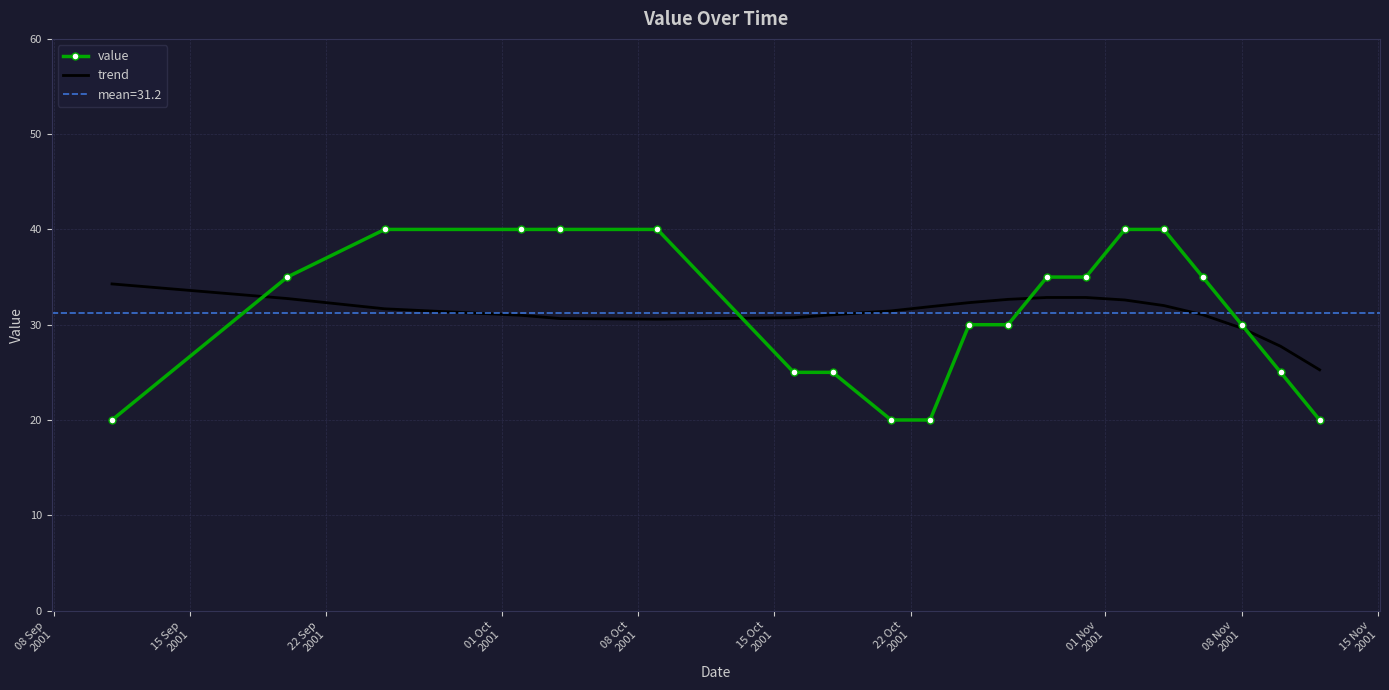

Reading left to right, what are all the values shown in this chart?

value: 20.0	35.0	40.0	40.0	40.0	40.0	25.0	25.0	20.0	20.0	30.0	30.0	35.0	35.0	40.0	40.0	35.0	30.0	25.0	20.0
trend: 34.3	32.7	31.7	31.0	30.6	30.6	30.7	31.0	31.4	31.9	32.3	32.7	32.9	32.9	32.6	32.0	31.0	29.6	27.7	25.3